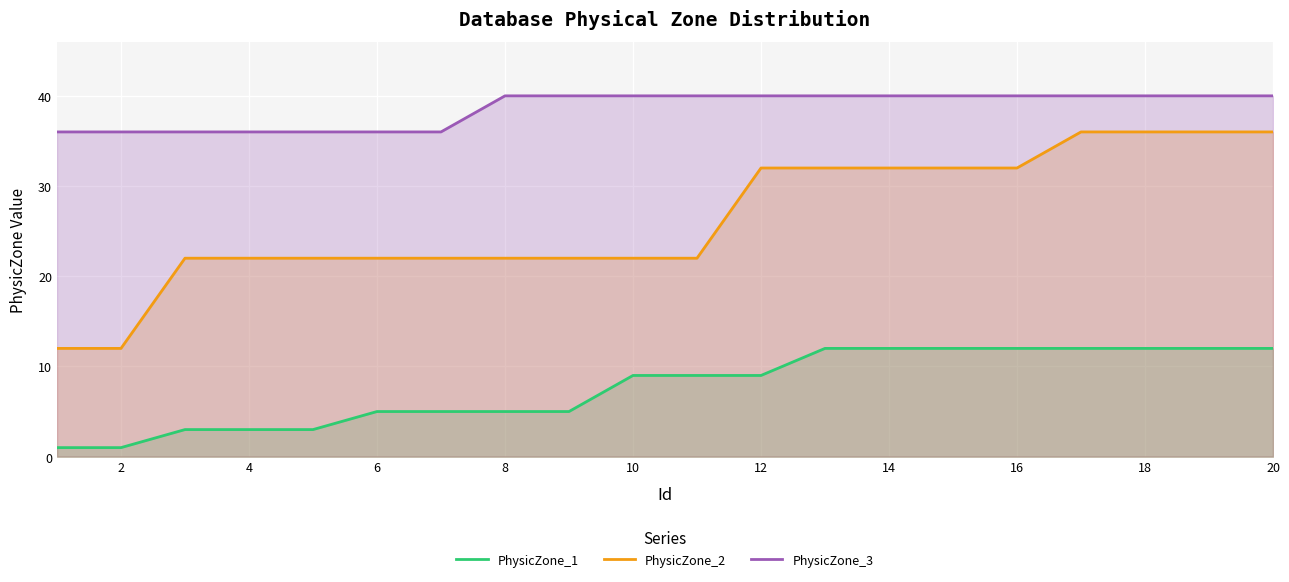

How many lines are shown in the chart?

3